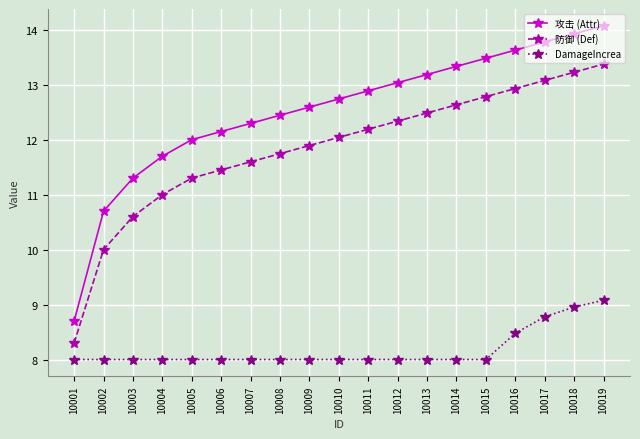

True or false: 攻击 (Attr) and 防御 (Def) cross at least once.

False